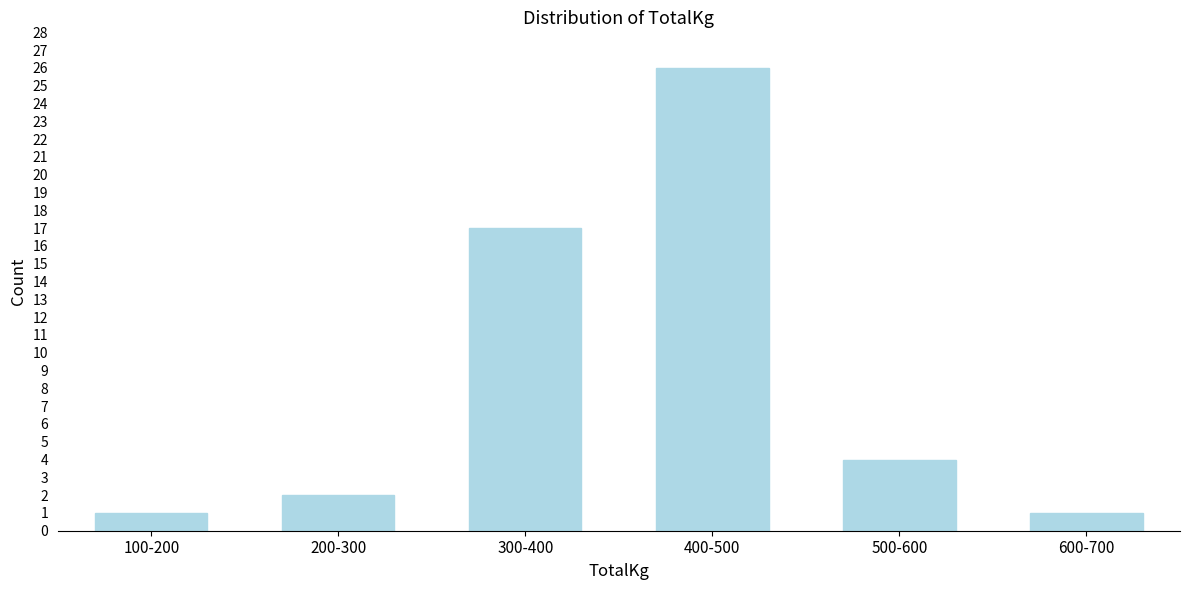

Reading left to right, extract all data points from this chart.

1	2	17	26	4	1